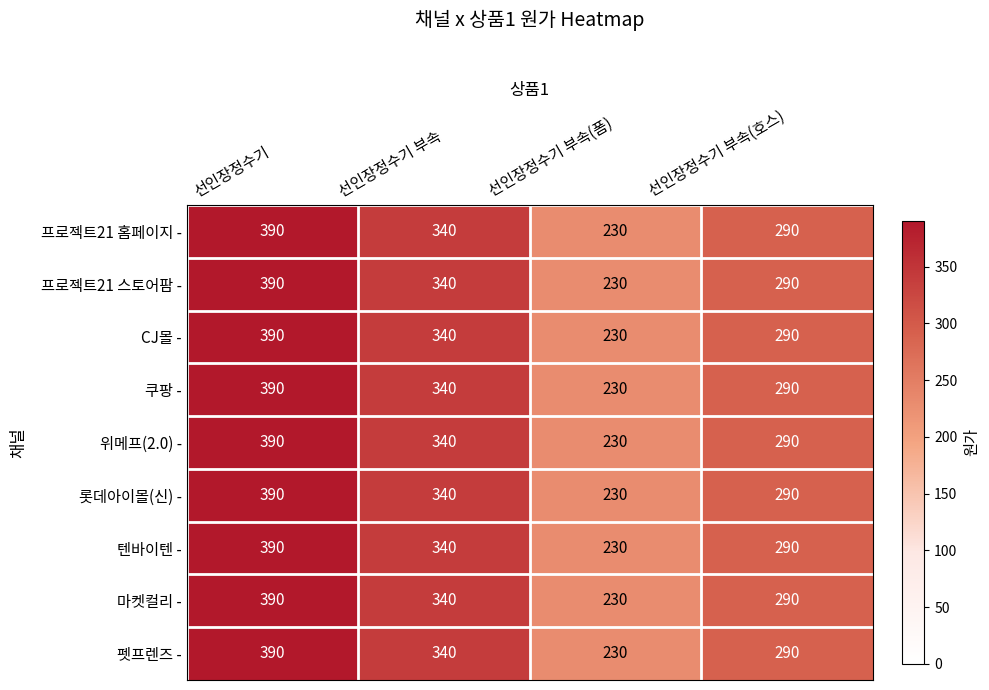

The value of 쿠팡 - at 선인장정수기 is 390. True or false?

True